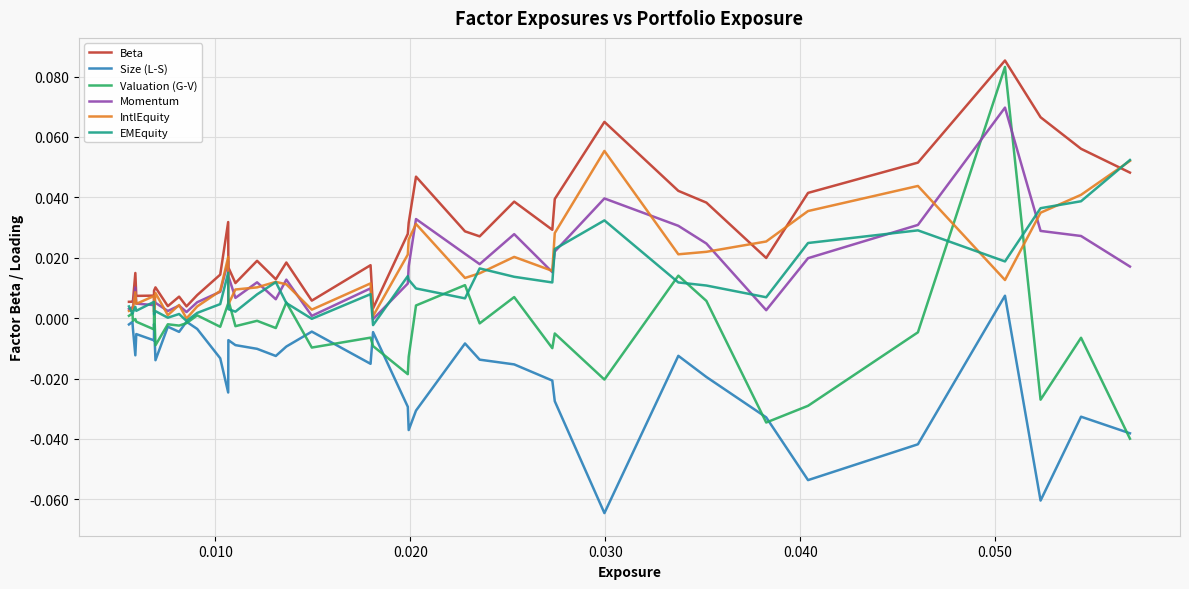

True or false: Beta and Size (L-S) cross at least once.

False